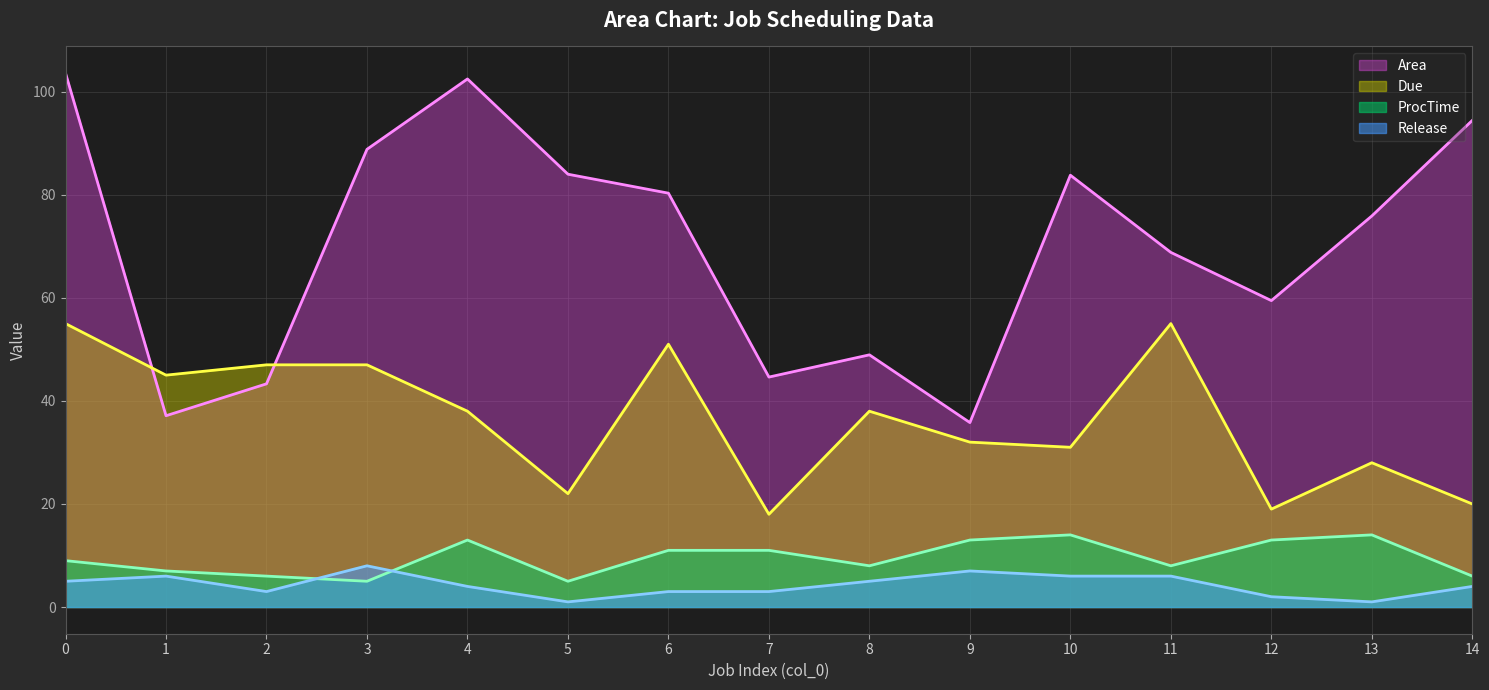

How many data points in Release are less than 4?

6